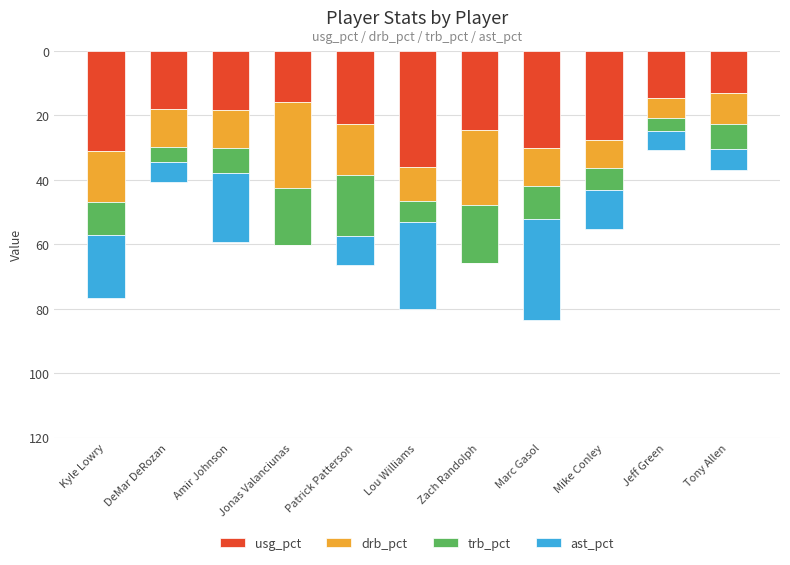

What are all the series names shown in the legend?

usg_pct, drb_pct, trb_pct, ast_pct